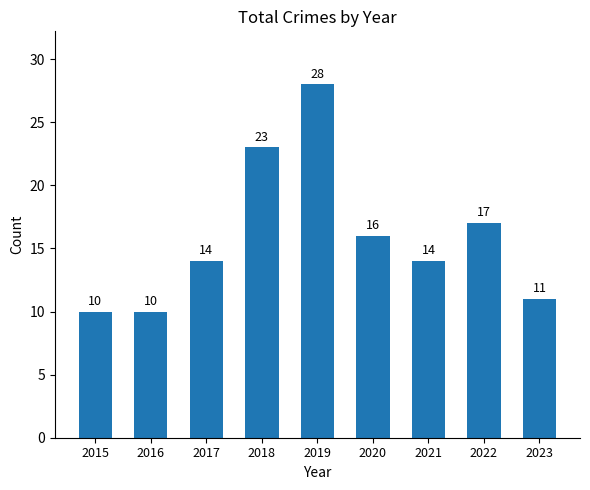

What is the value of the 7th bar from the left?

14